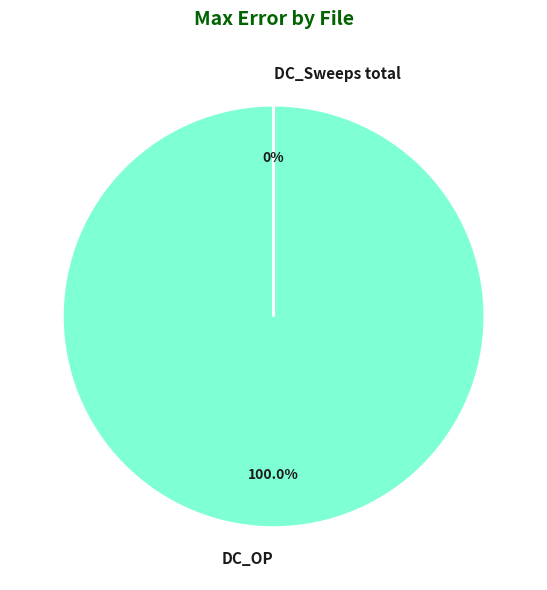

What is the smallest slice in the pie chart?

DC_Sweeps total